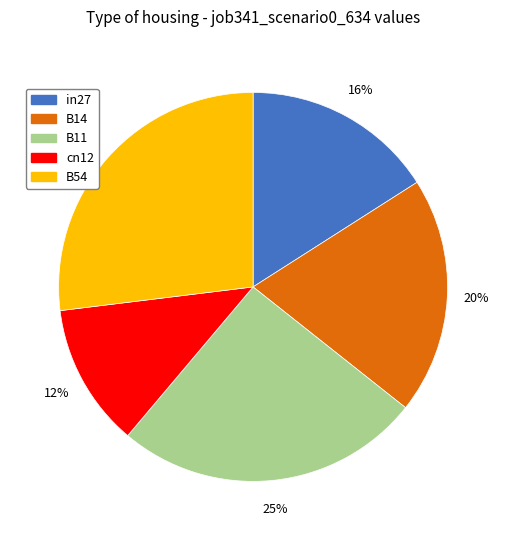

Rank the categories by value from lowest to highest.

cn12, in27, B14, B11, B54